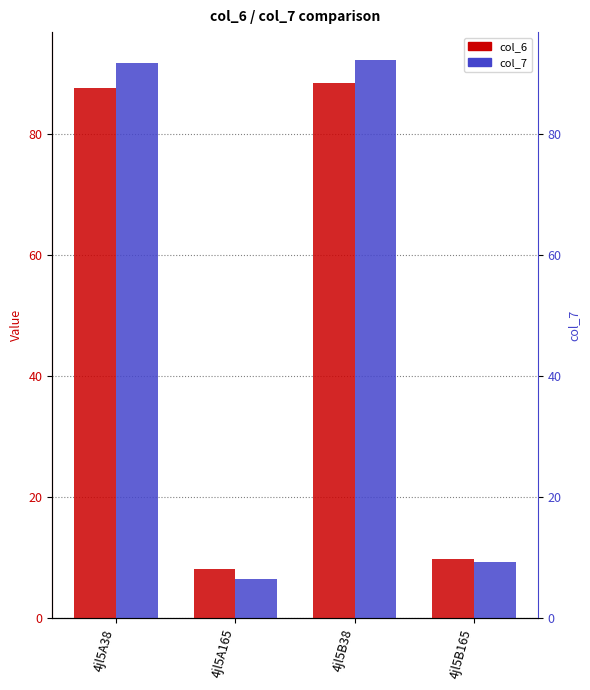

How many bars are there in total?

8